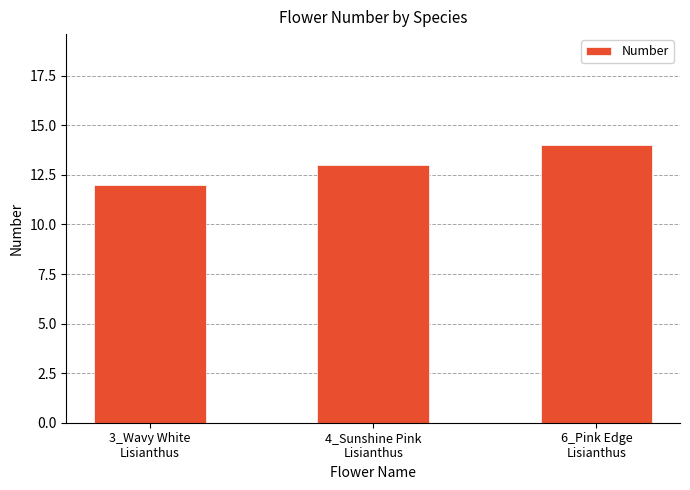

What is the smallest value displayed?

12